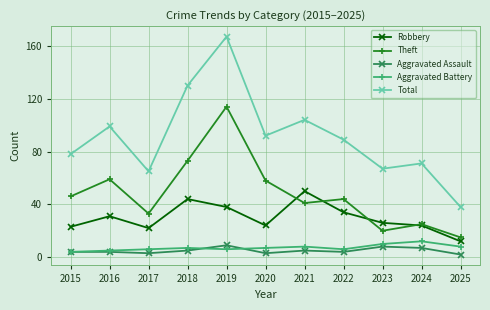

Reading left to right, what are all the values shown in this chart?

Robbery: 23	31	22	44	38	24	50	34	26	24	12
Theft: 46	59	33	73	114	58	41	44	20	25	15
Aggravated Assault: 4	4	3	5	9	3	5	4	8	7	2
Aggravated Battery: 4	5	6	7	6	7	8	6	10	12	8
Total: 78	99	65	130	167	92	104	89	67	71	38